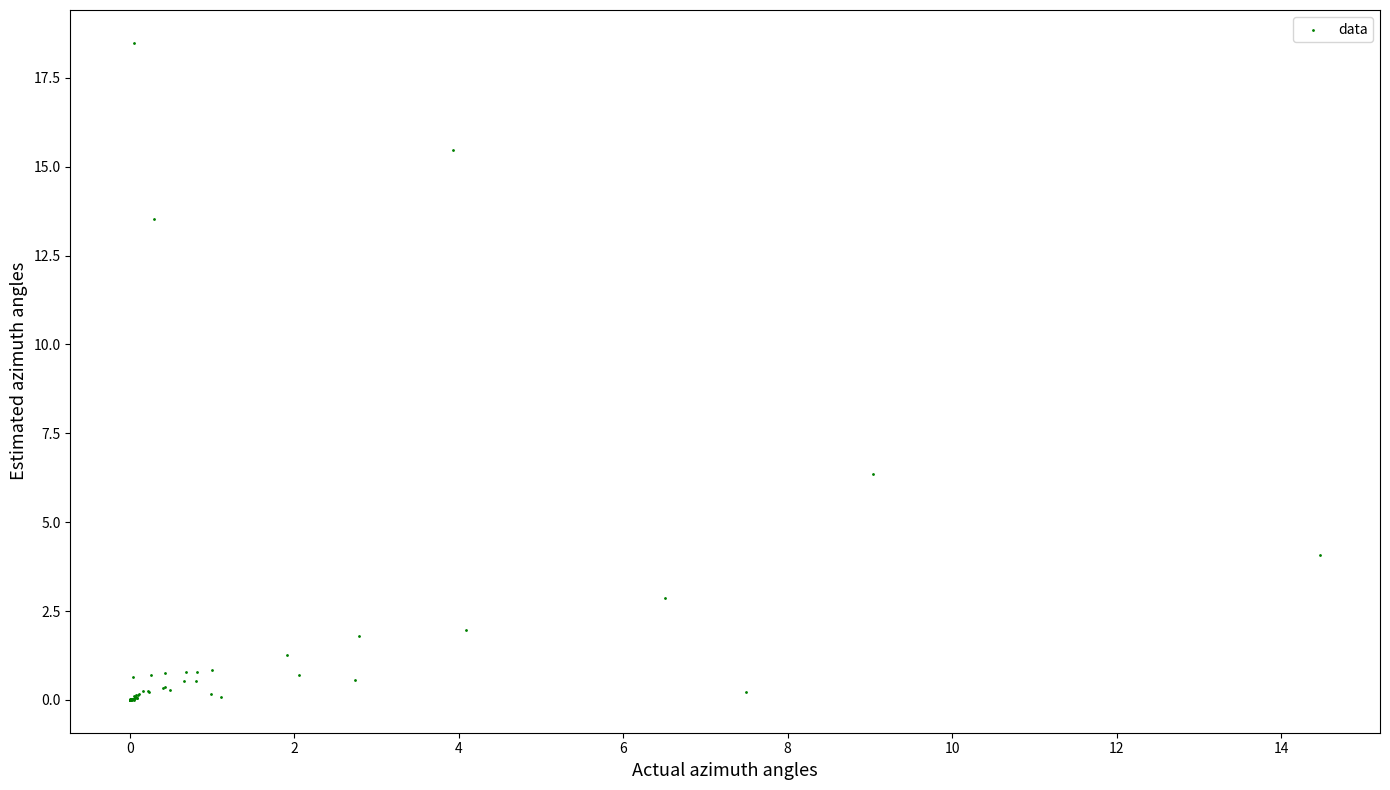

What Y value in the scatter plot is closest to 9?

6.4